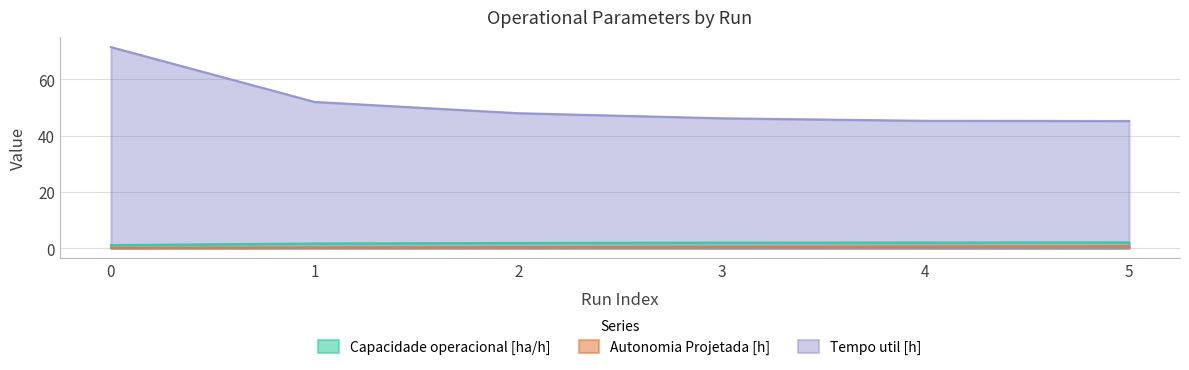

True or false: Autonomia Projetada [h] and Tempo util [h] cross at least once.

False